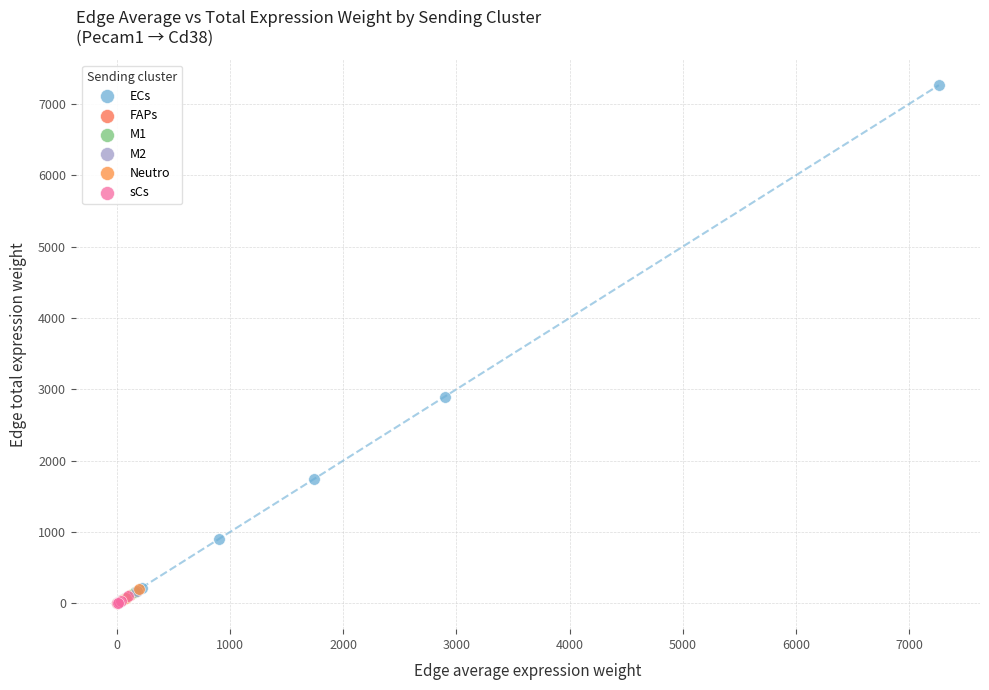

Which series contains the highest Y value?

ECs